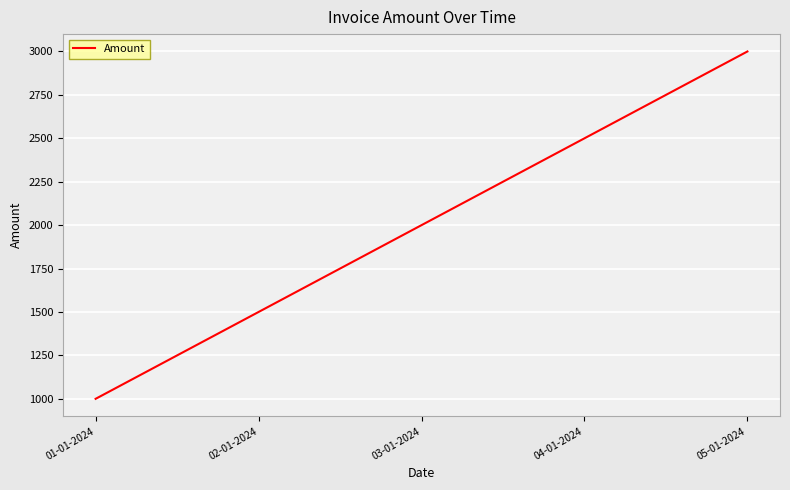

What is the difference between the values at 03-01-2024 and 01-01-2024?

1000